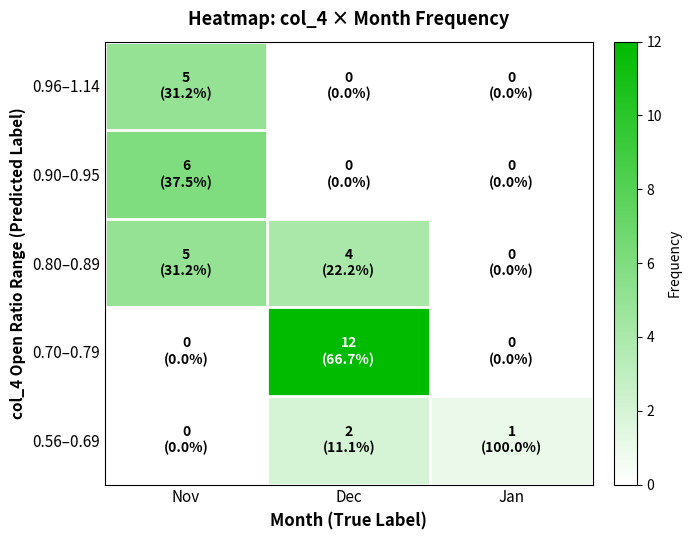

Which series has the largest range (max minus min)?

0.70–0.79